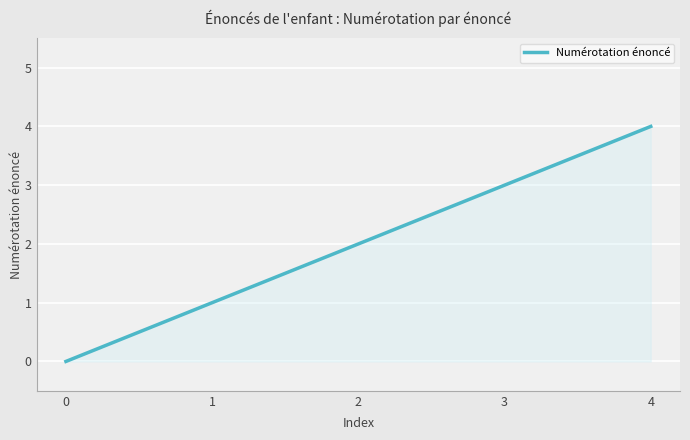

Rank the categories by value from lowest to highest.

0, 1, 2, 3, 4